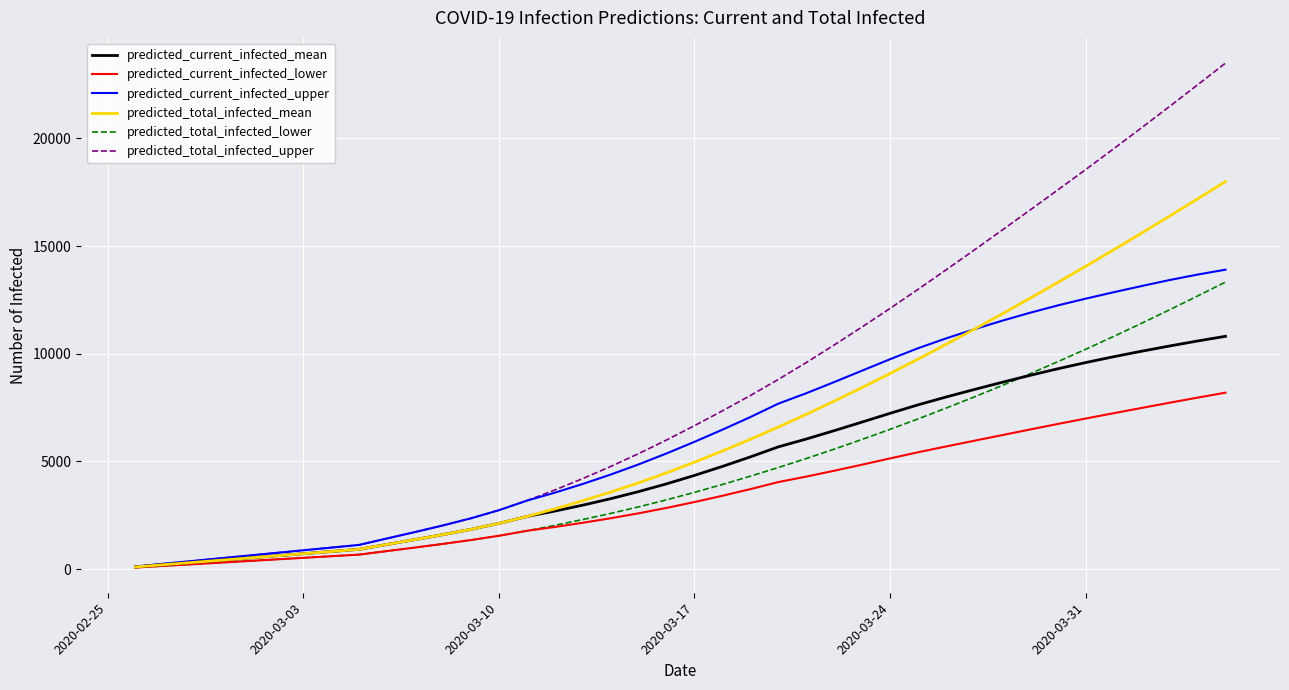

Which series has the largest range (max minus min)?

predicted_total_infected_upper